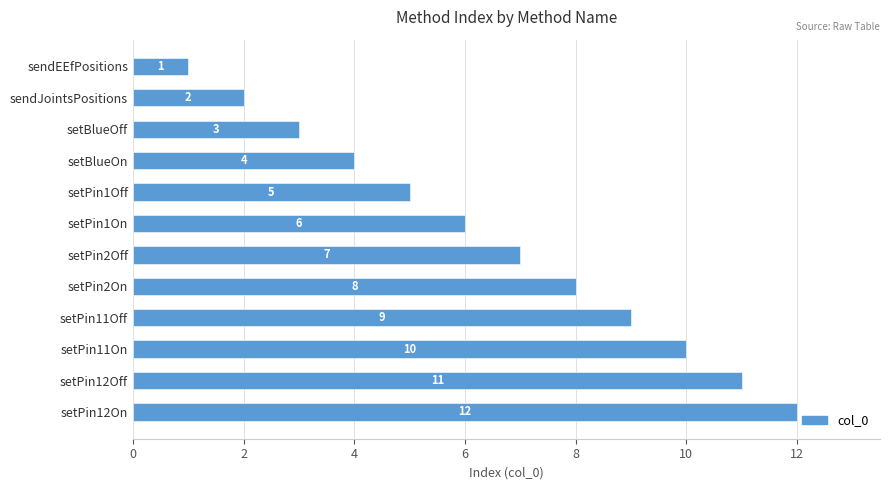

What position from the top is setPin12Off?

11